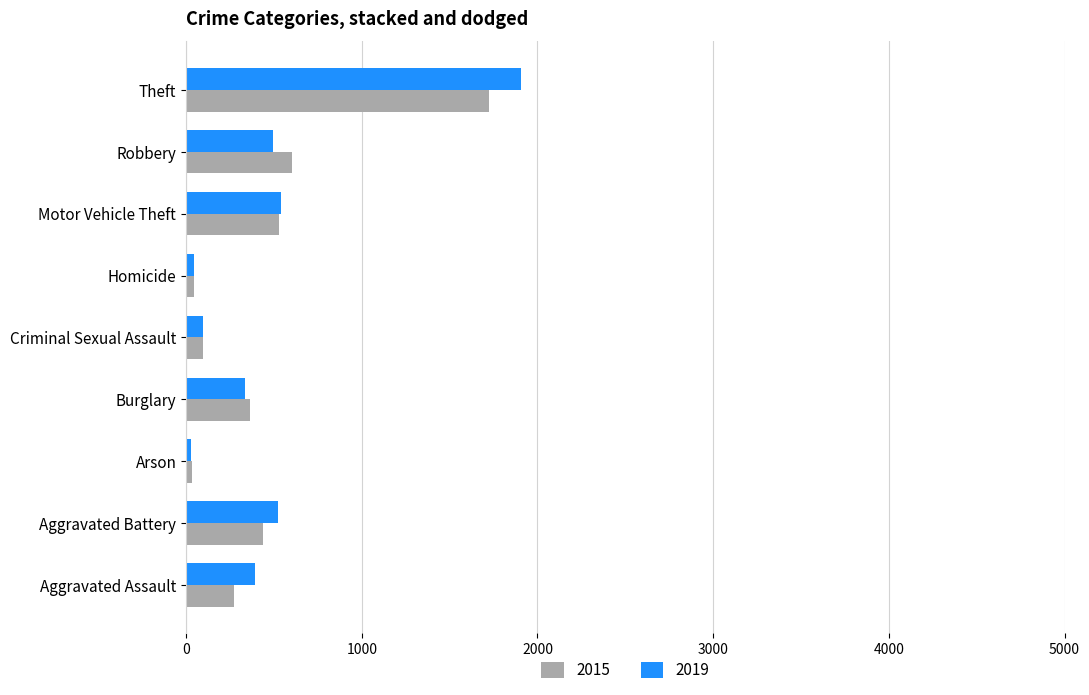

Is it true that 2015 equals 31 at Arson?

True